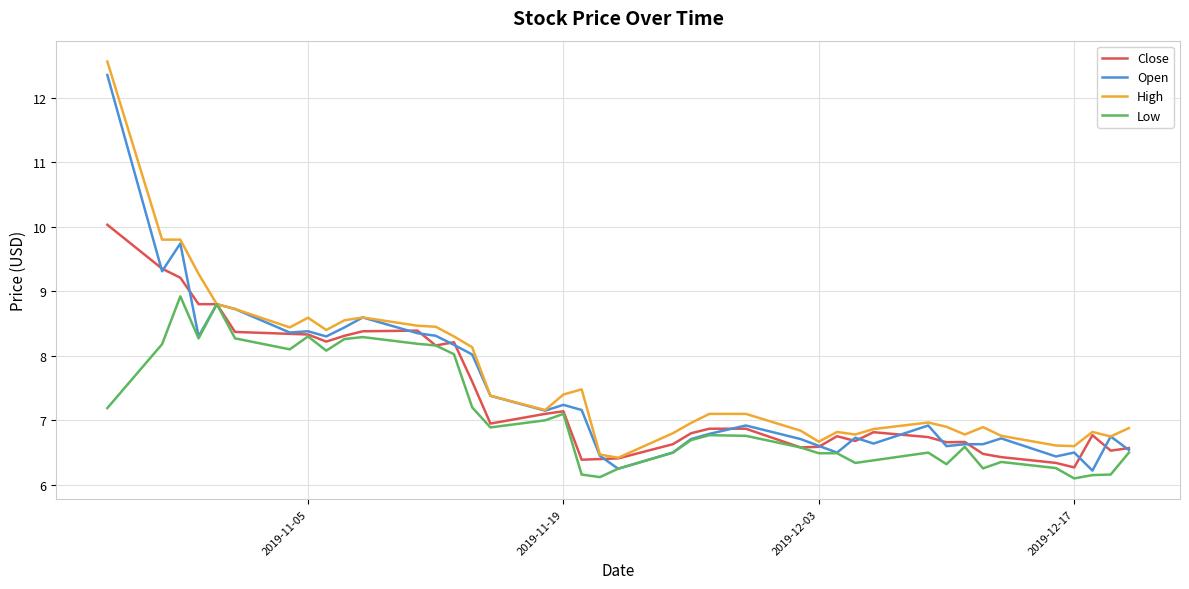

What is the minimum value shown in the chart?

6.1